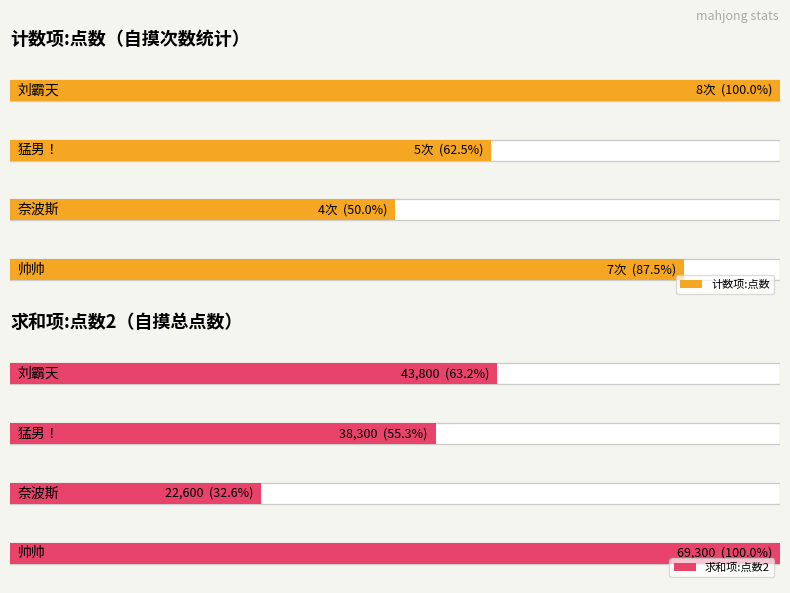

What is the sum of all 计数项:点数 values?

24